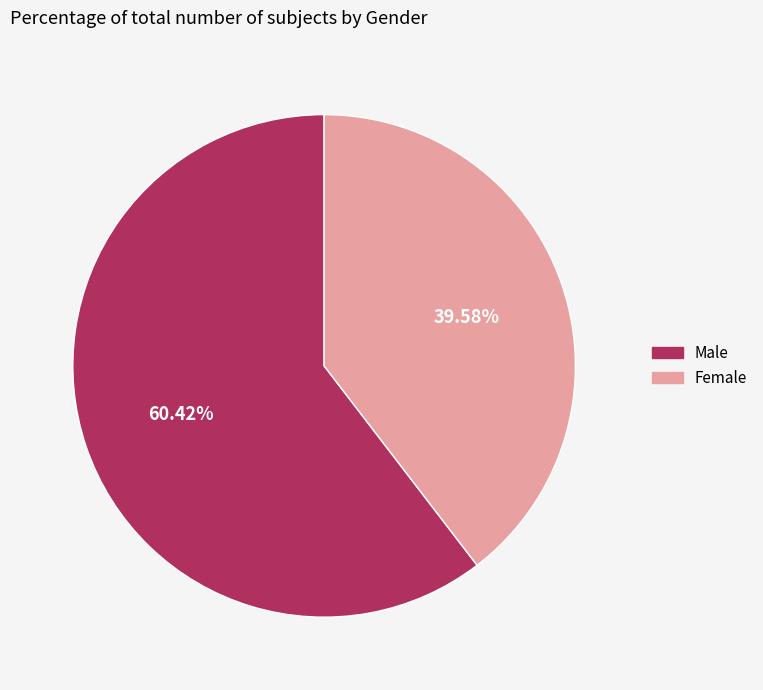

Does Male account for over 50% of the chart?

Yes